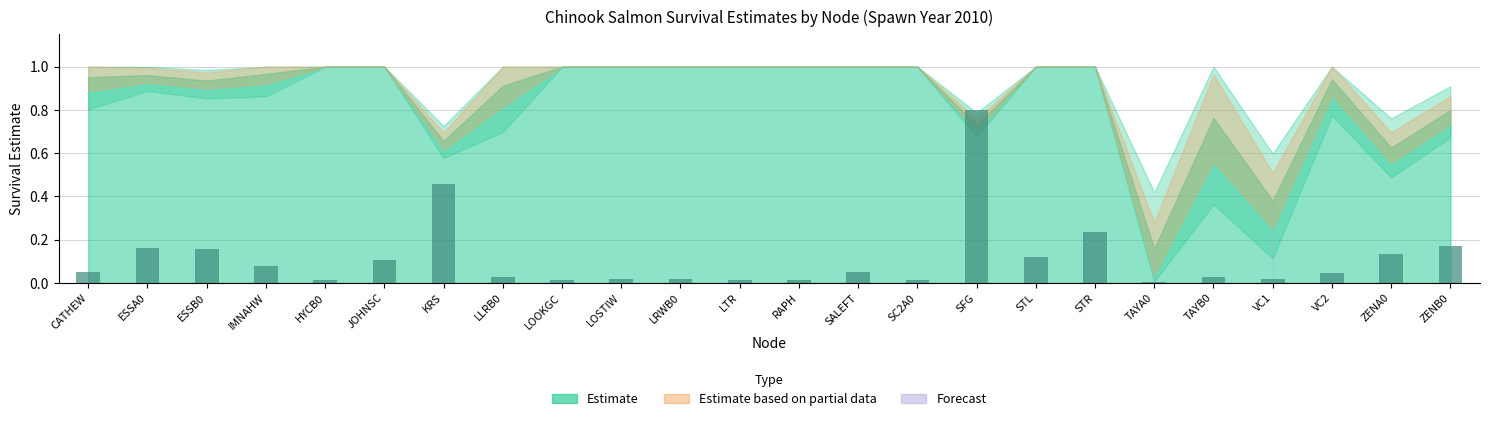

The chart shows a value of 0.0 at LTR. True or false?

True